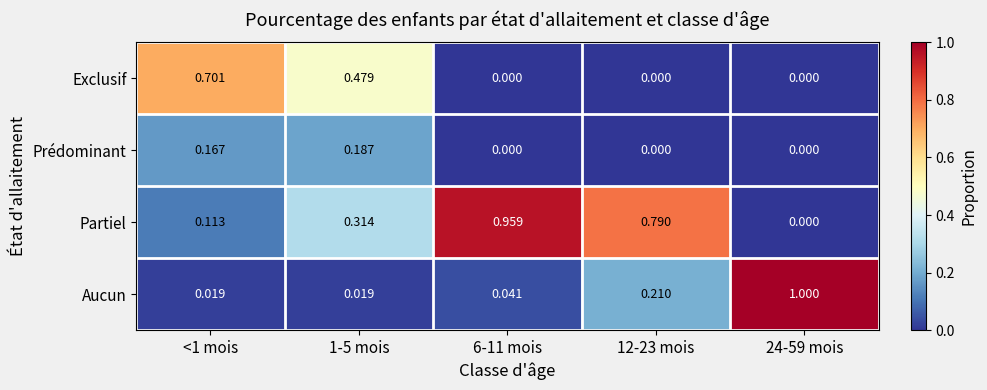

Which series has the largest total across all categories?

Partiel